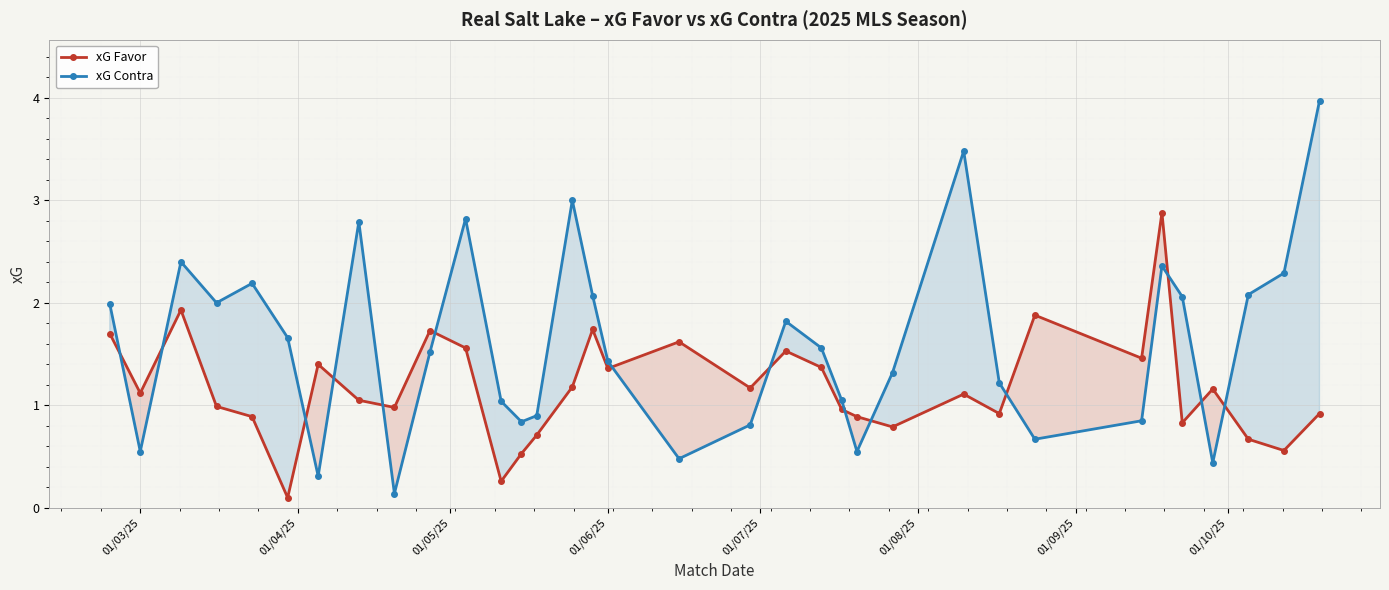

How many times do xG Contra and xG Favor cross each other?

14